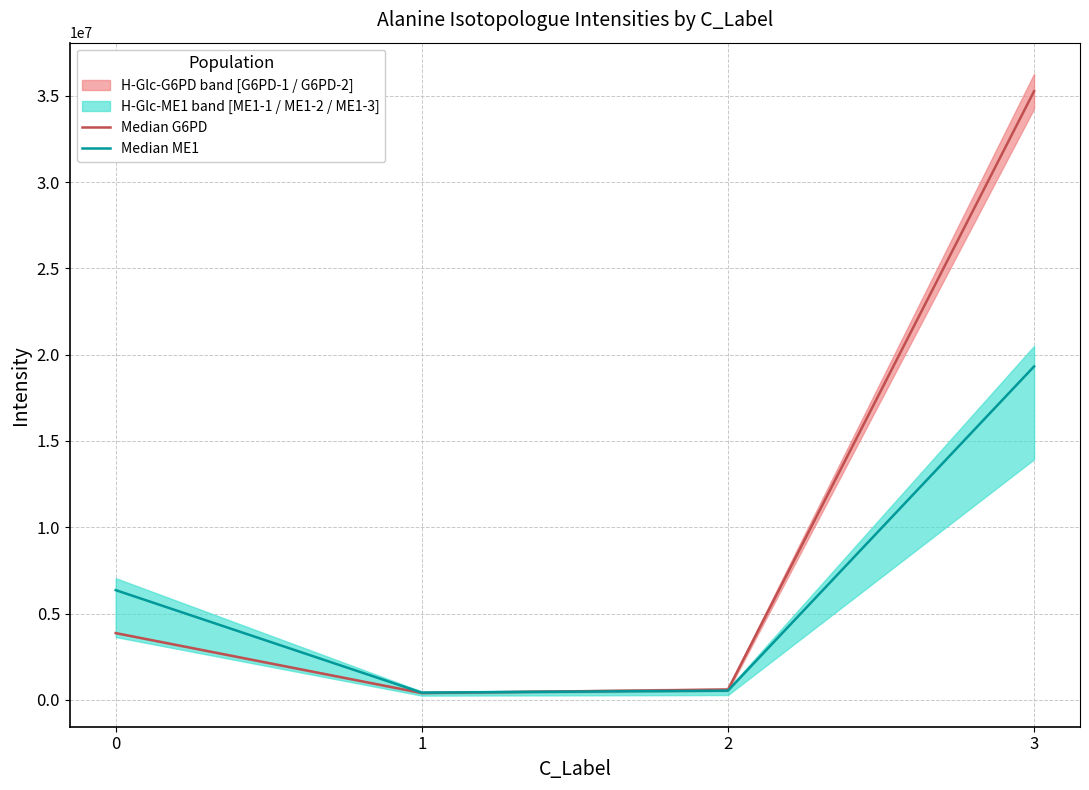

Which category has the highest value in the Median ME1 series?

3